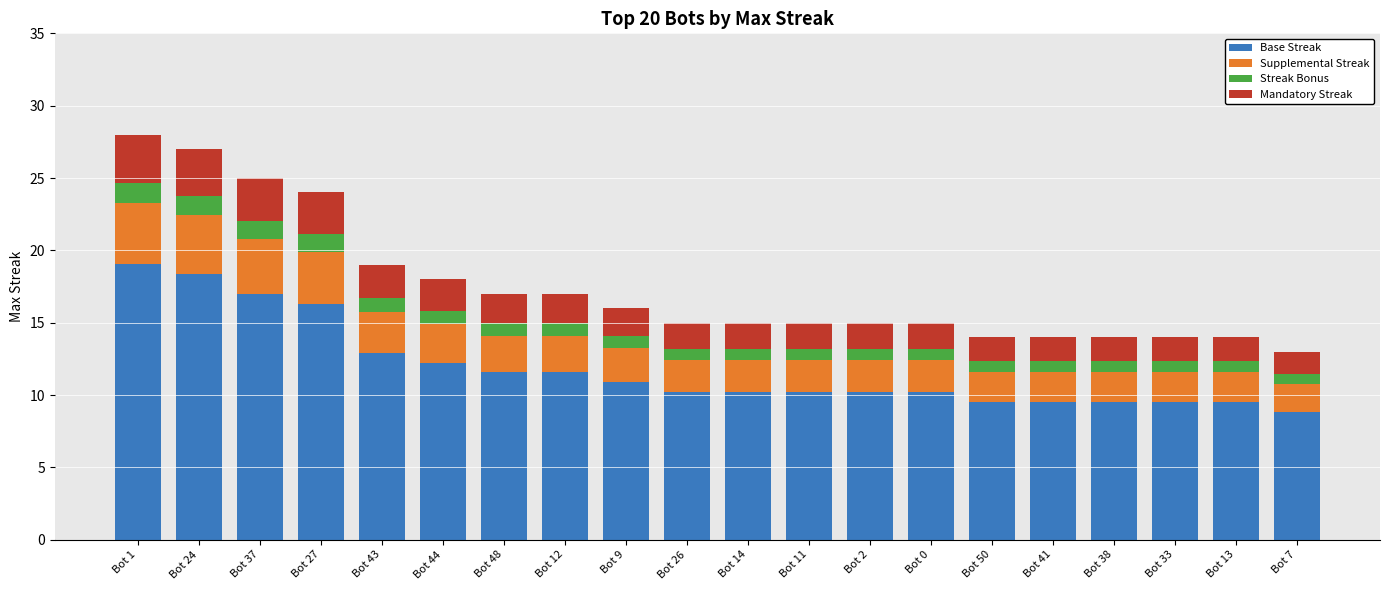

Are the bars grouped side by side (vs. stacked)?

No